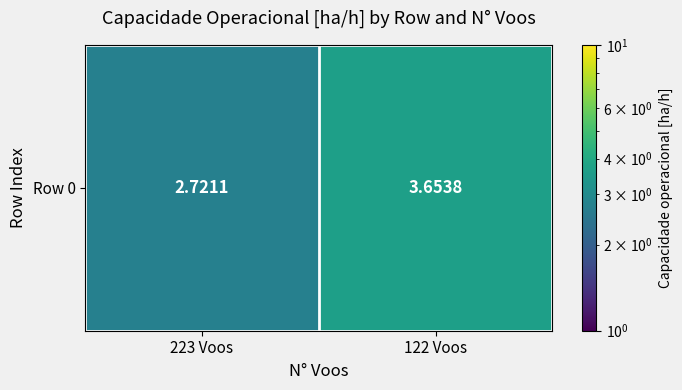

The value at 223 Voos is 0.6. True or false?

False